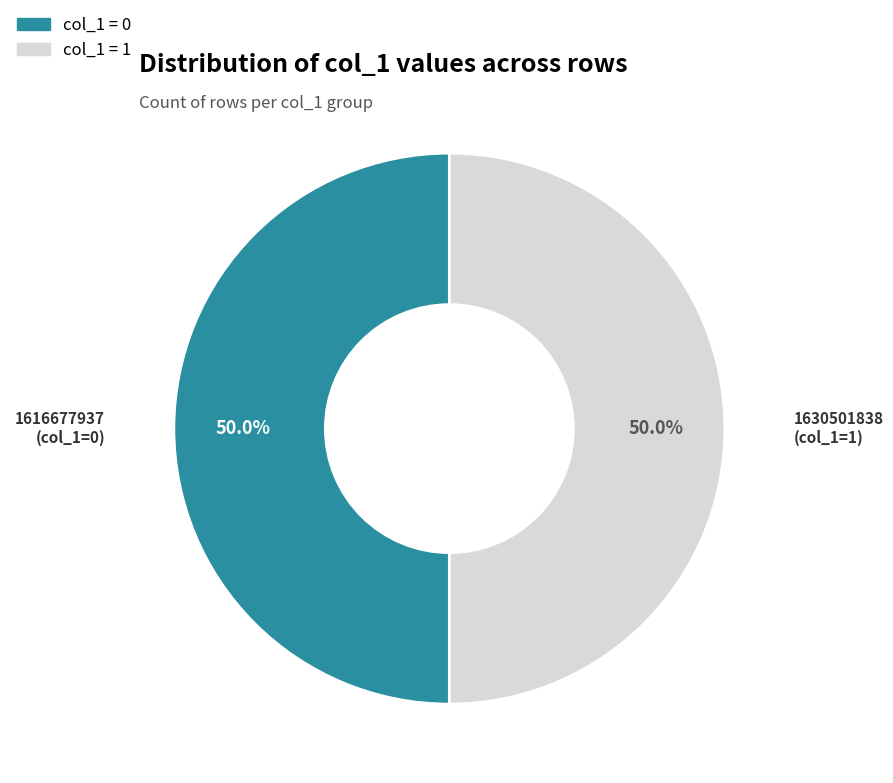

To the nearest percent, what is the average slice percentage?

50%